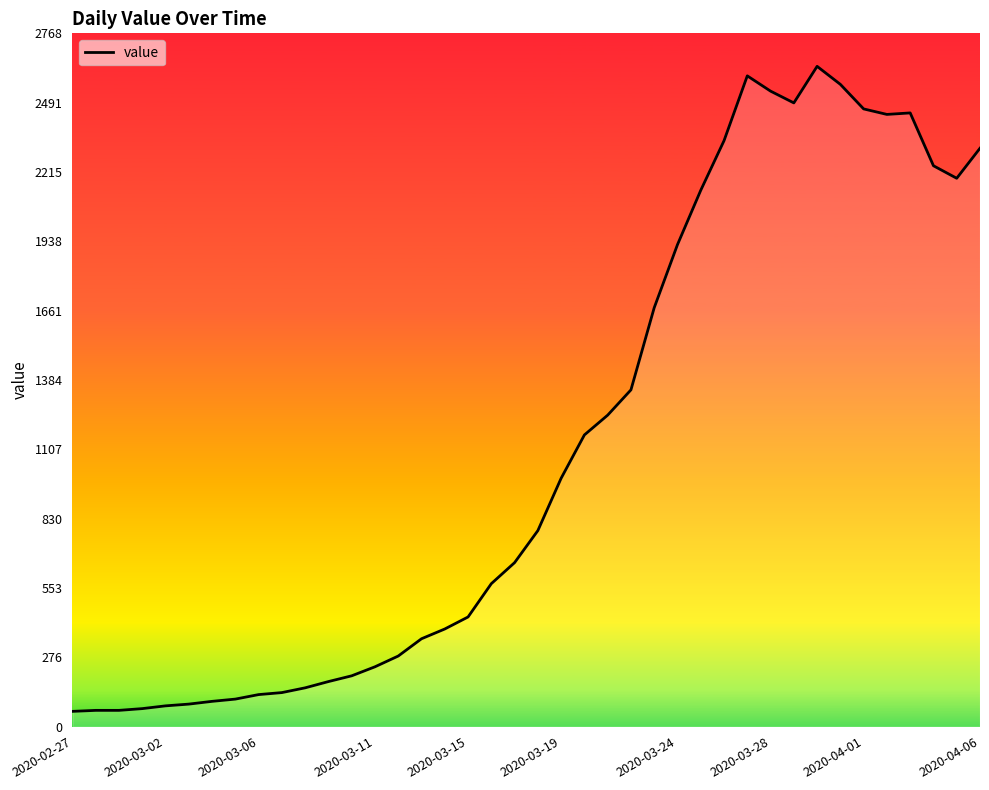

What is the difference between the maximum and minimum values?

2576